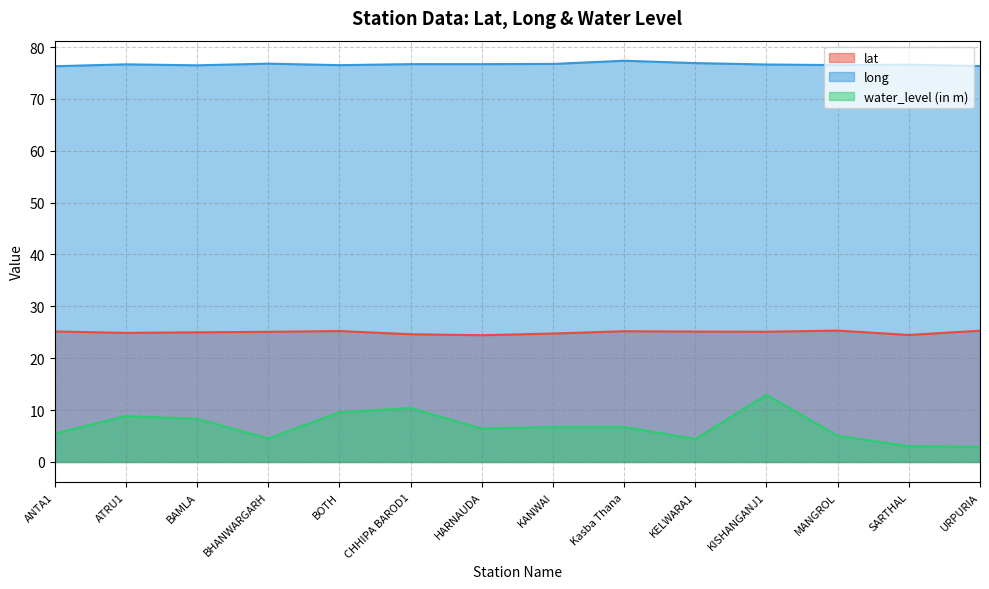

Between KANWAI and HARNAUDA, which is larger?

KANWAI